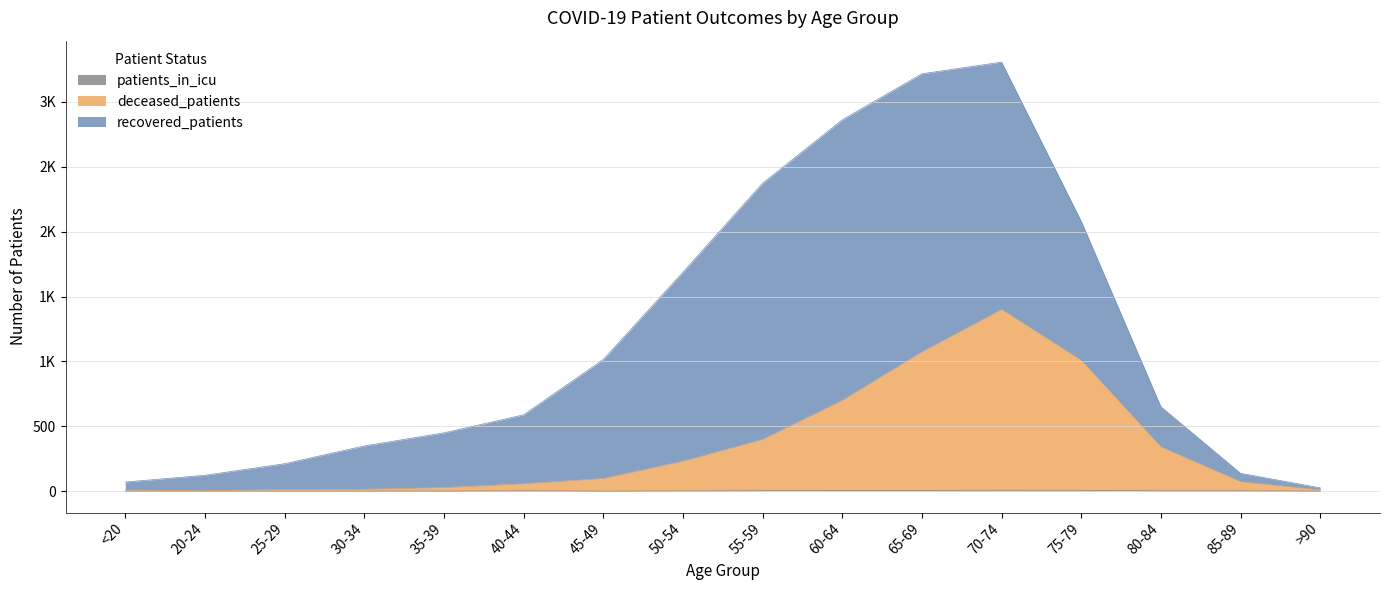

Does the chart have visible grid lines?

Yes